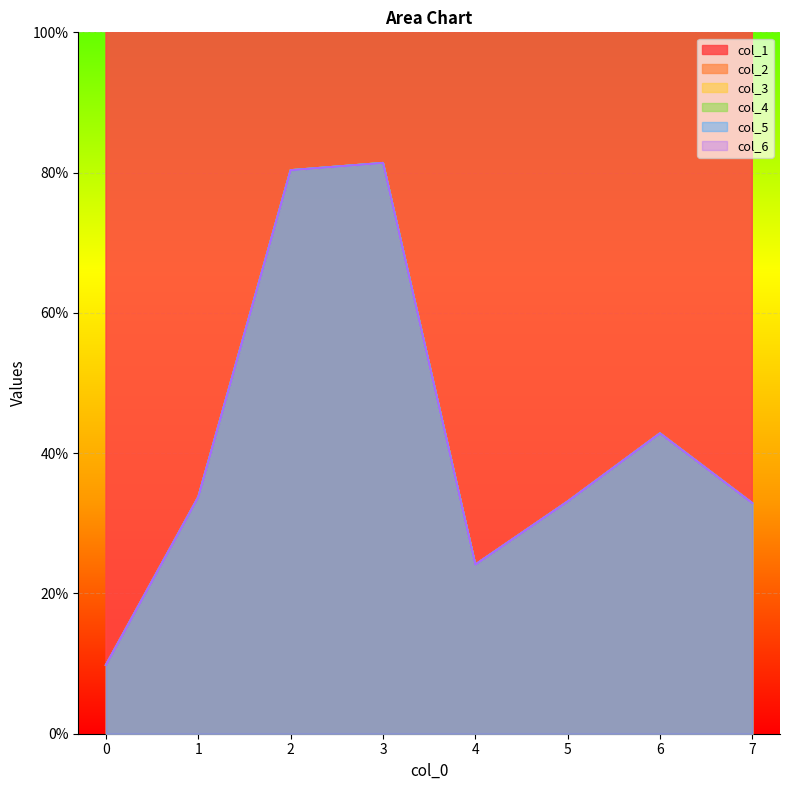

At which label does col_6 reach its peak?

3